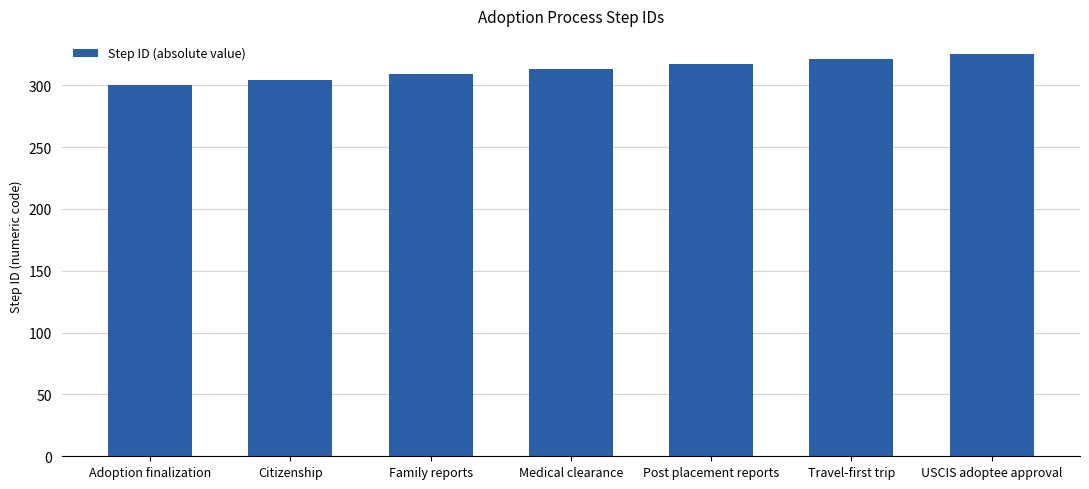

What is the greatest value displayed?

325